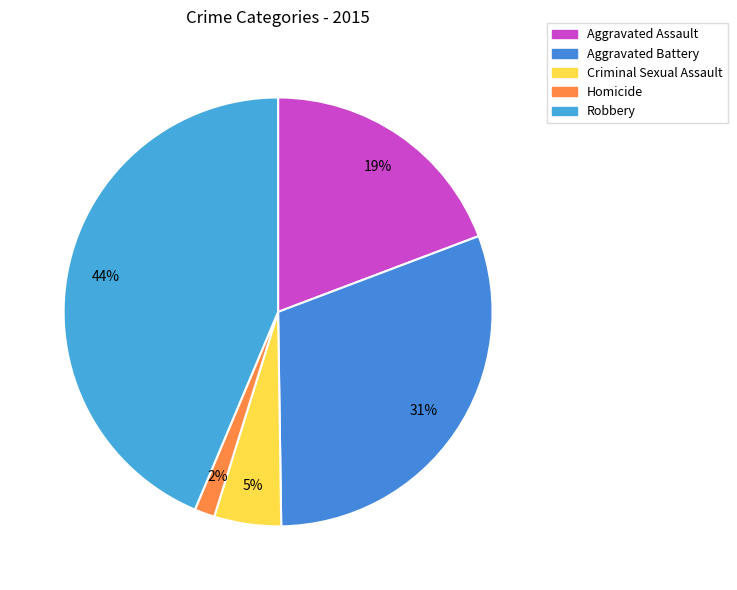

To the nearest percent, what is the difference between the largest and smallest slice percentages?

42%